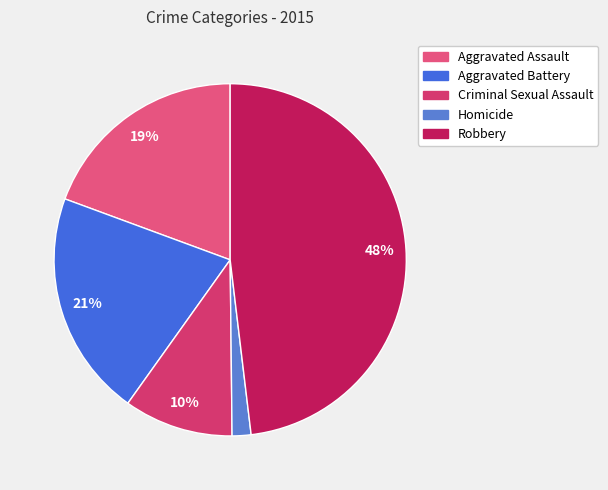

To the nearest percent, what is the average slice percentage?

20%